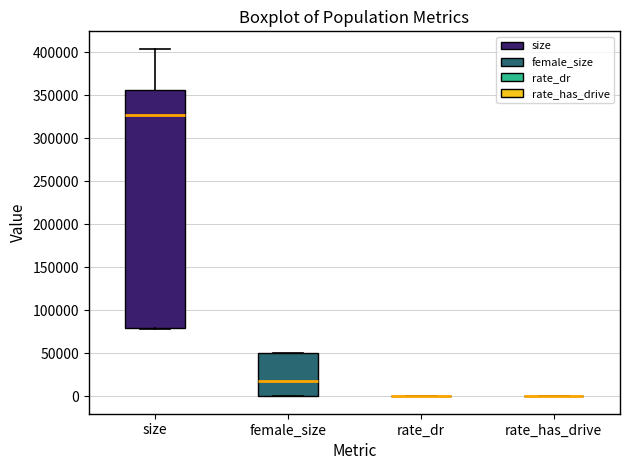

Comparing the boxes themselves (not the whiskers), which one is the tallest?

size